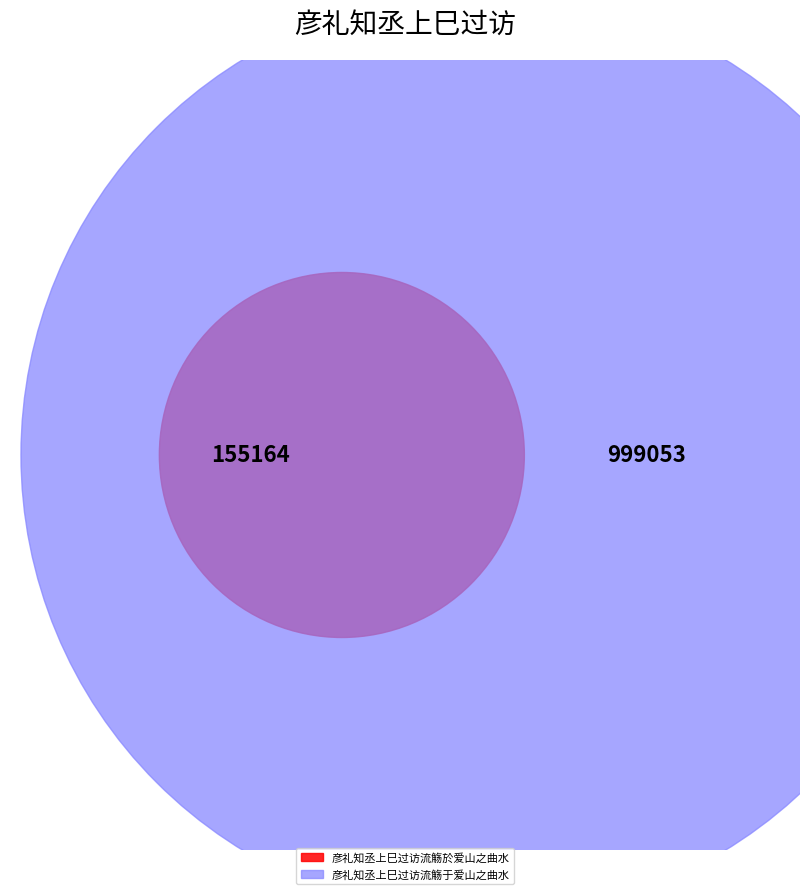

The 彦礼知丞上巳过访流觞於爱山之曲水 slice represents 27% of the pie. True or false?

False